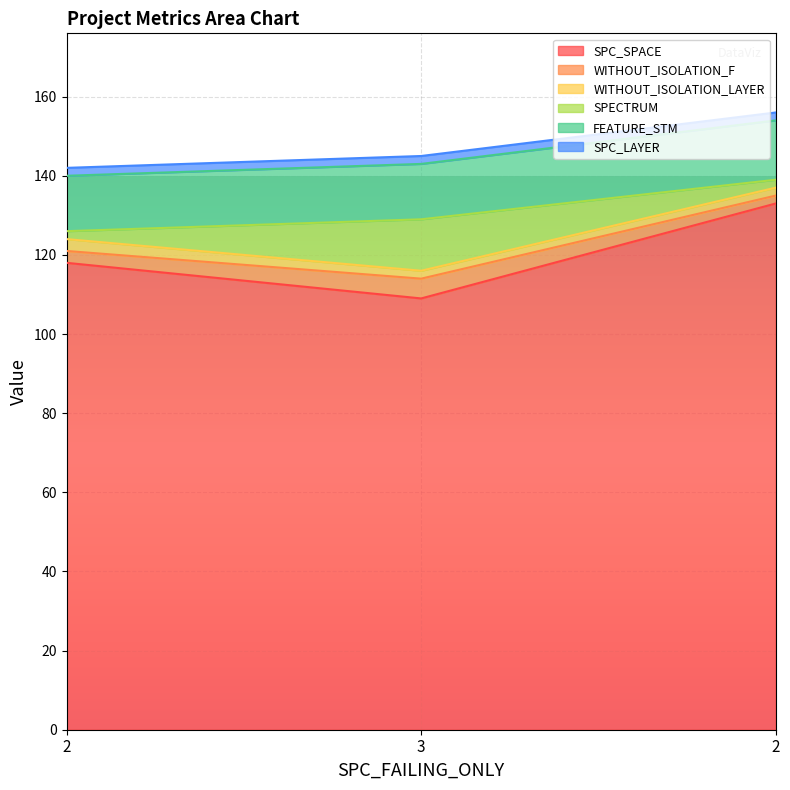

At how many categories does at least one series exceed 116?

2